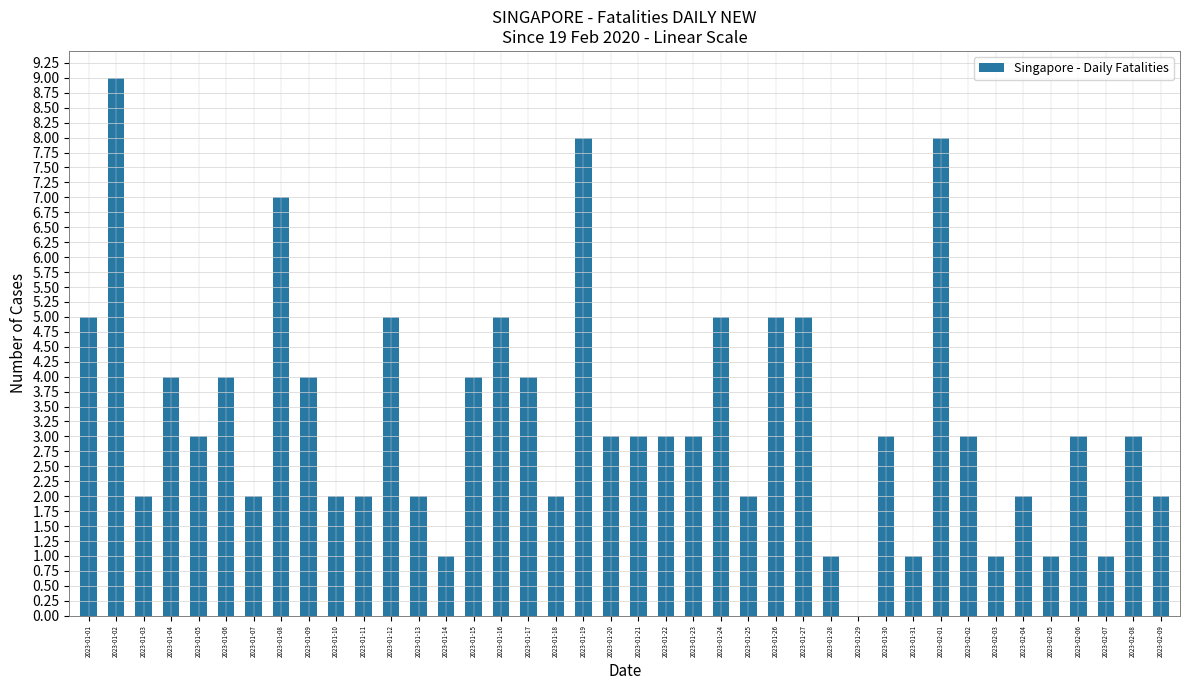

How many positive values are there?

39